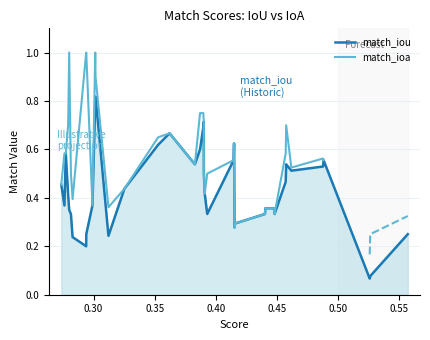

At how many categories does at least one series exceed 0?

40